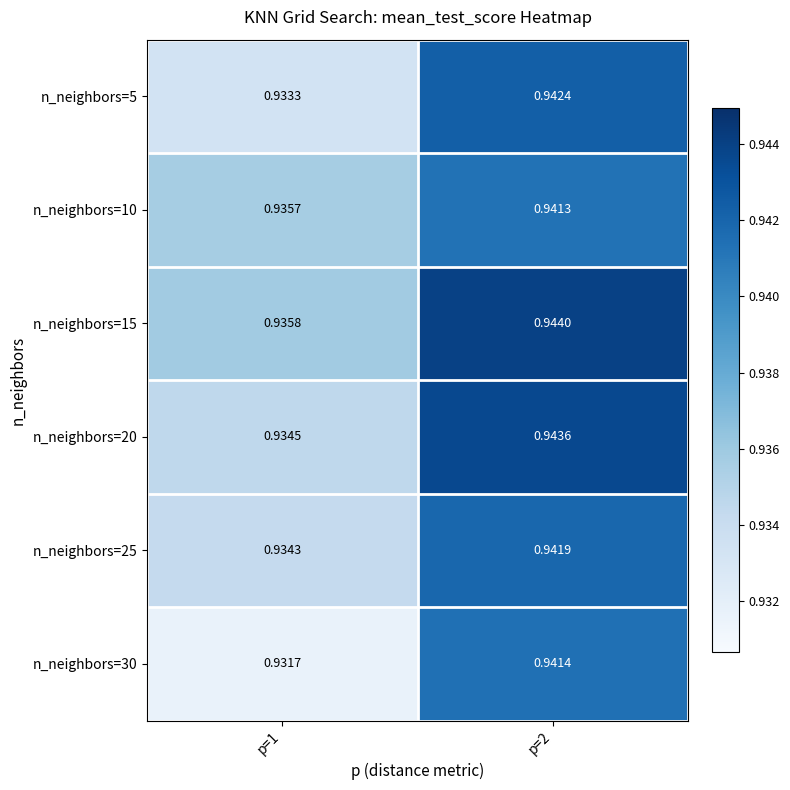

Is the value of n_neighbors=30 at p=1 greater than the value of n_neighbors=20 at p=2?

No